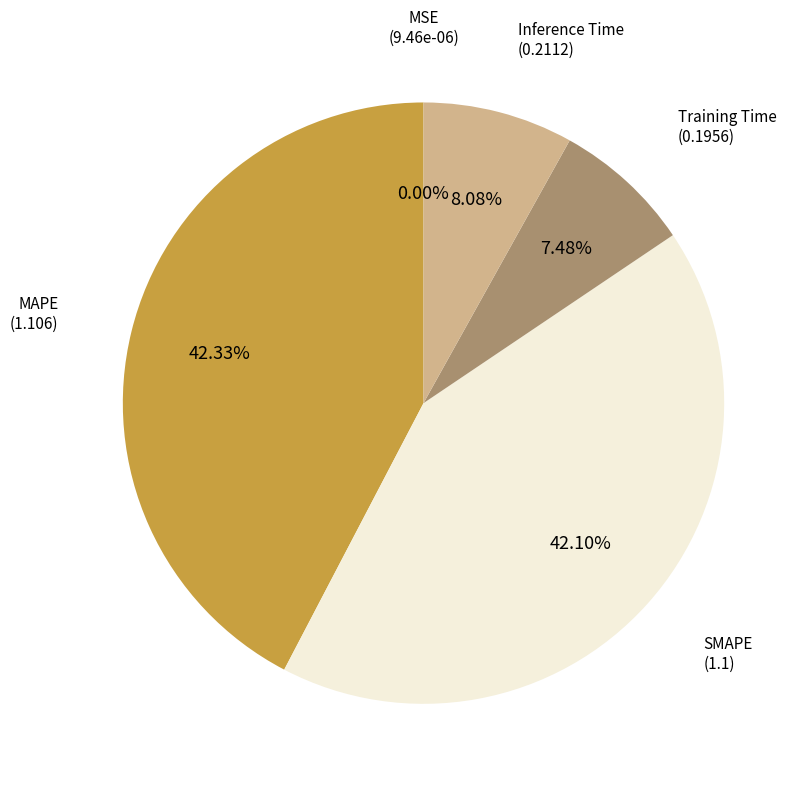

Does any single category account for the majority?

No